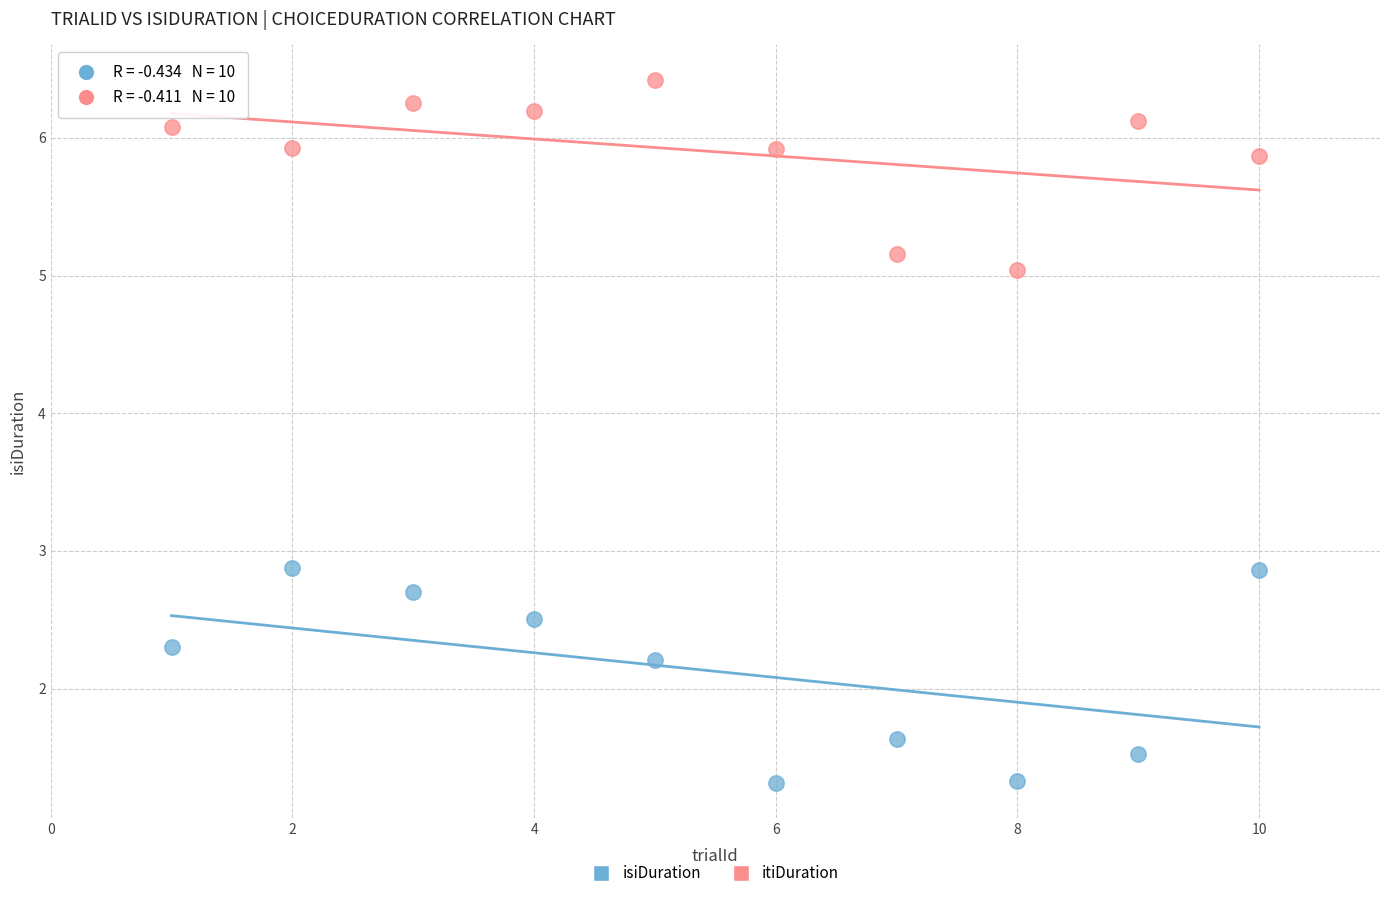

In the isiDuration series, what Y value is closest to 2?

2.2